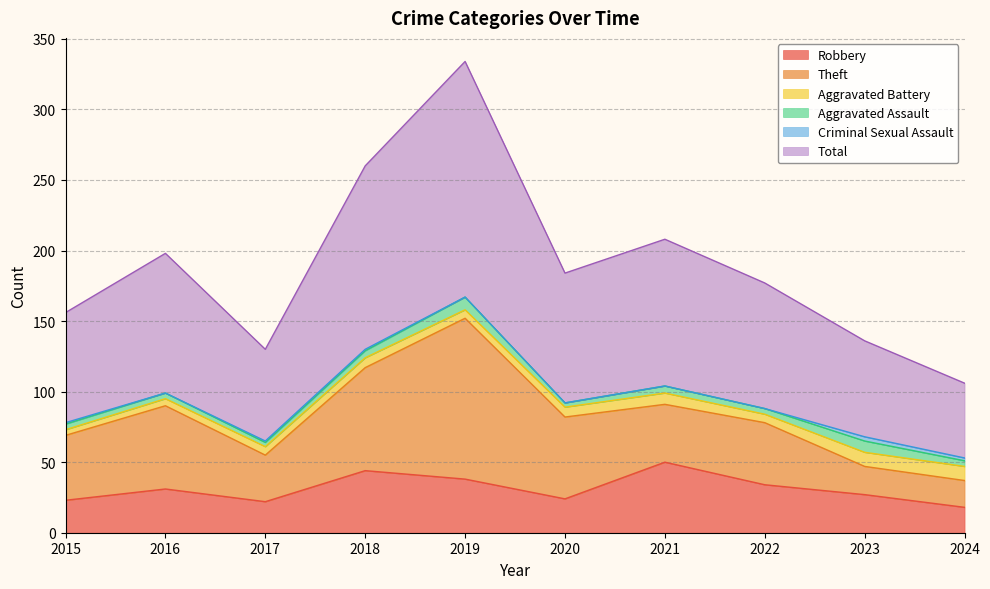

At which label is Aggravated Battery closest to 7?

2018